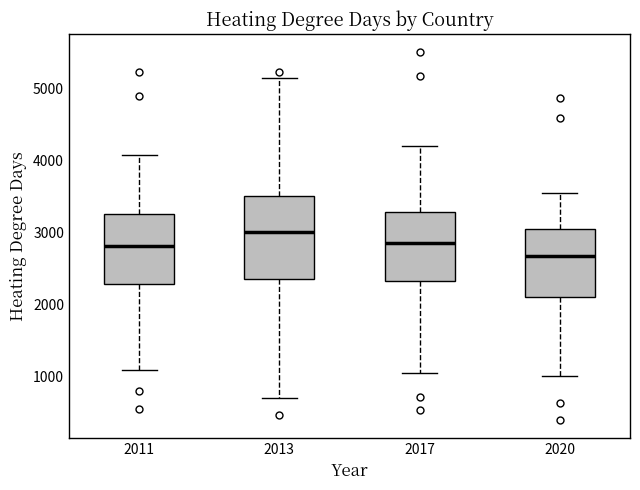

Comparing the boxes themselves (not the whiskers), which one is the tallest?

2013